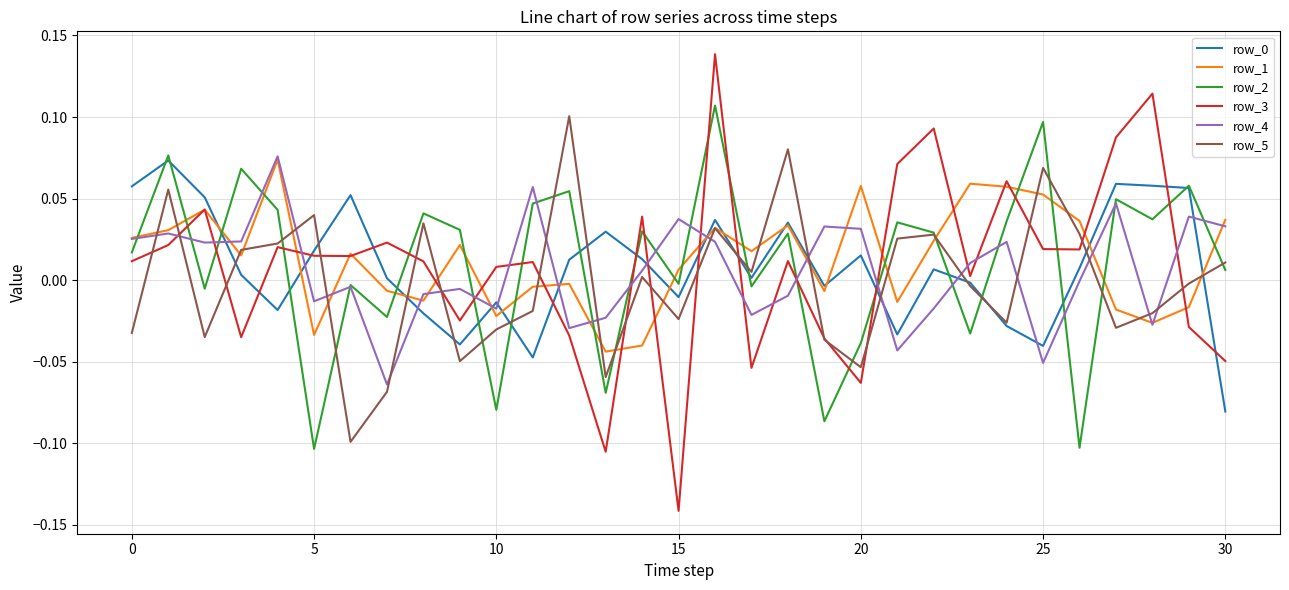

Which series has the largest range (max minus min)?

row_3